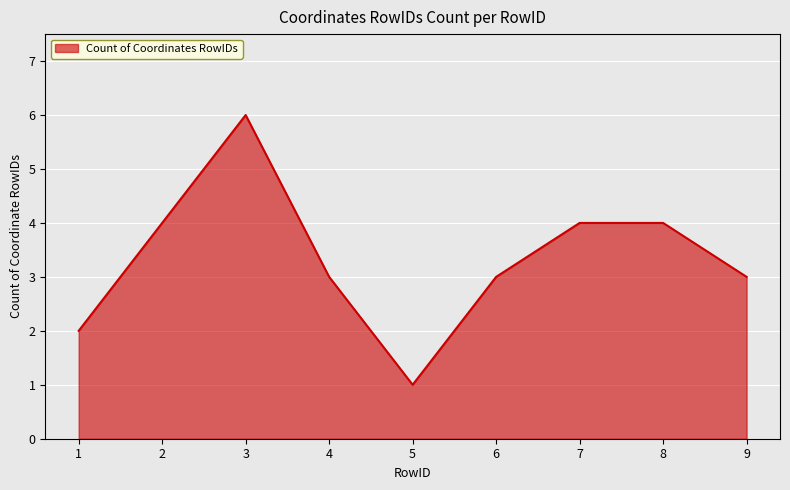

What is the difference between the values at 3 and 2?

2